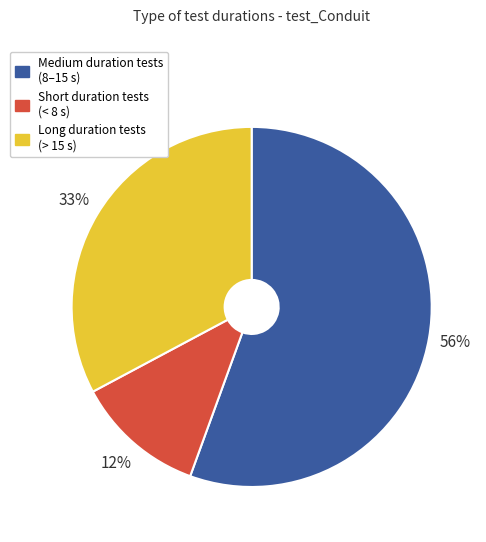

Which category has the biggest portion of the pie?

Medium duration tests (8–15 s)